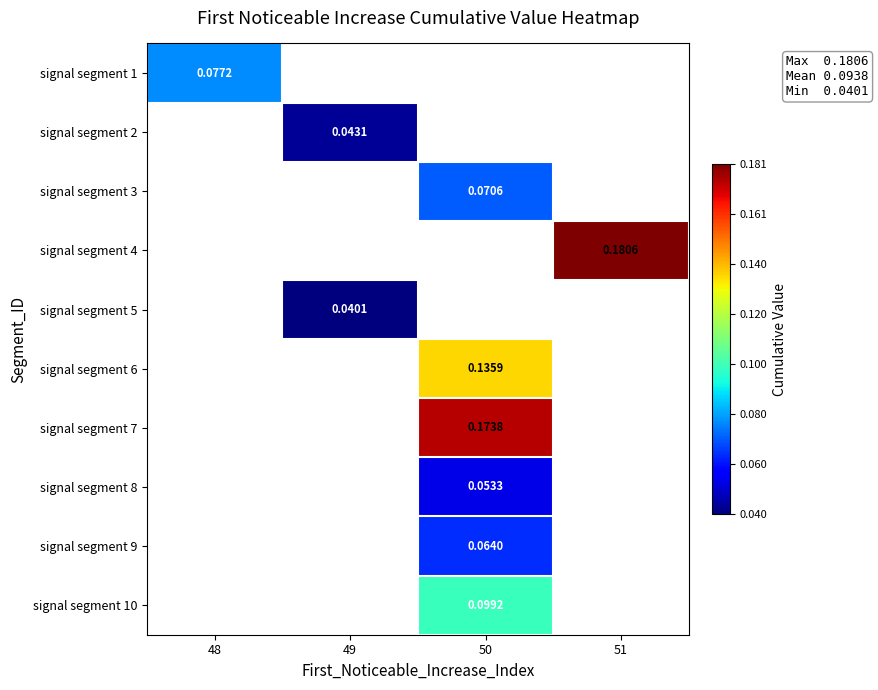

Count the number of categories in the chart.

4